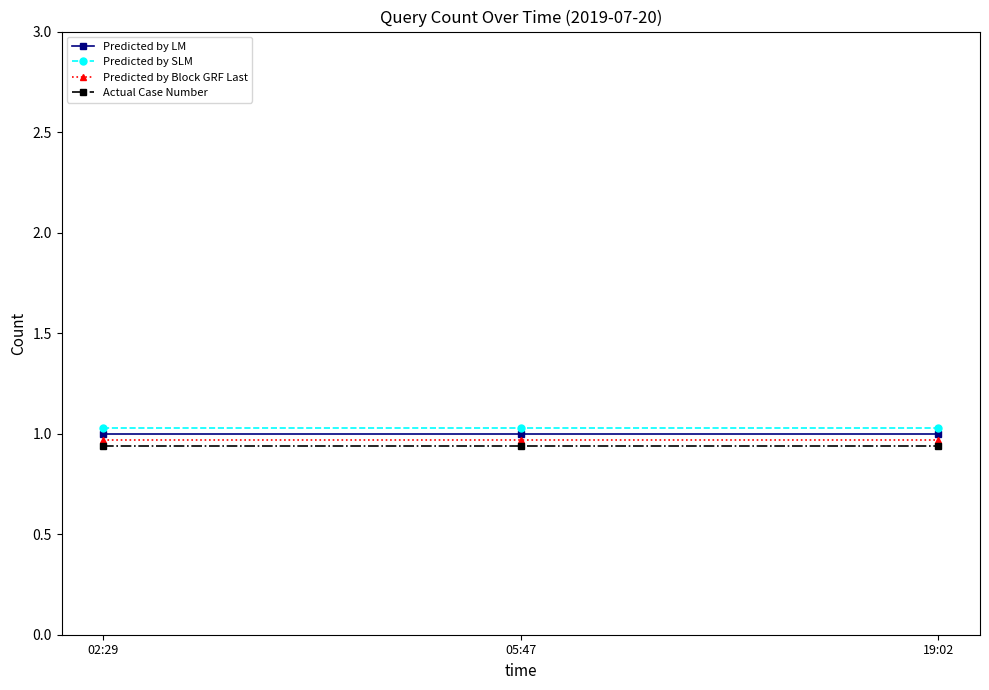

What is the sum of the Predicted by LM values at 02:29 and 05:47?

2.0